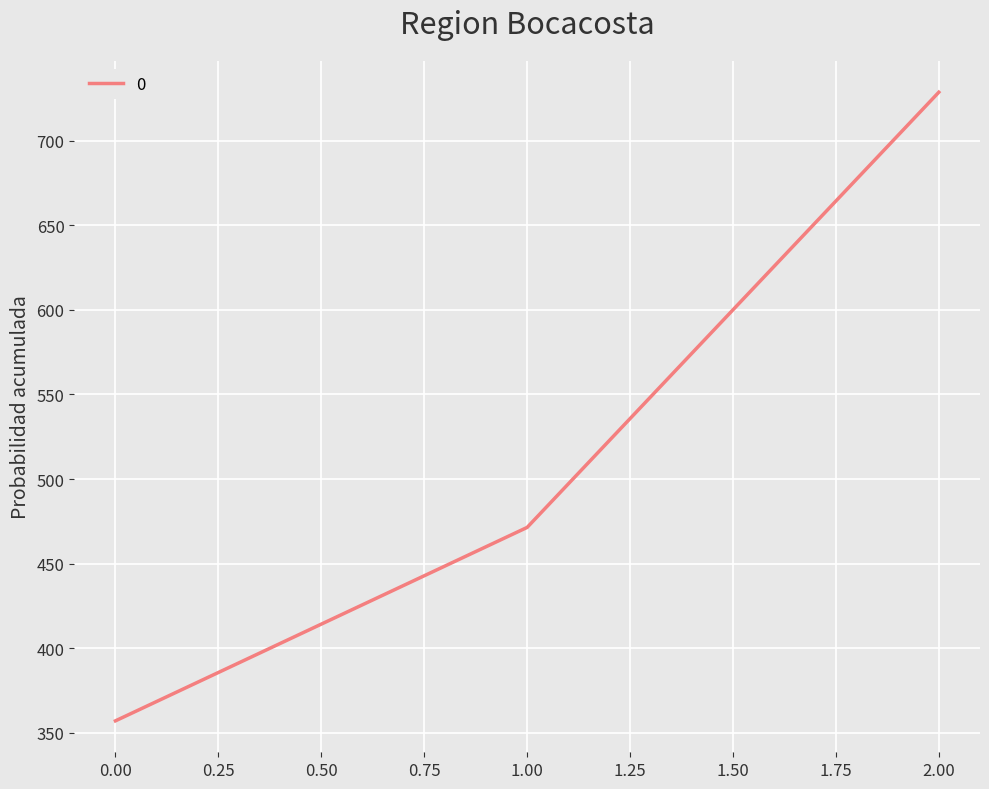

At which label does the data first exceed 471?

1.00